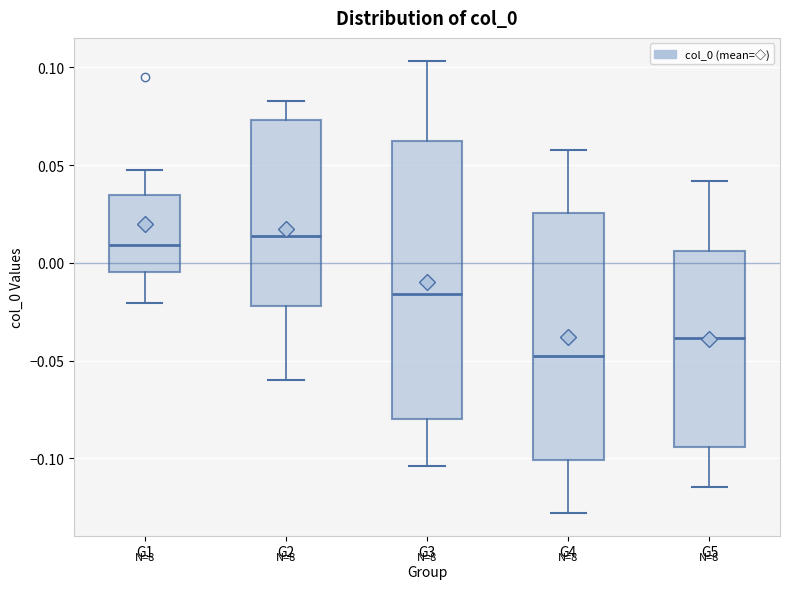

Where is the lower edge of the box for G4 on the y-axis? The values are not printed on the chart, so give them approximately, as read against the axis.

-0.100